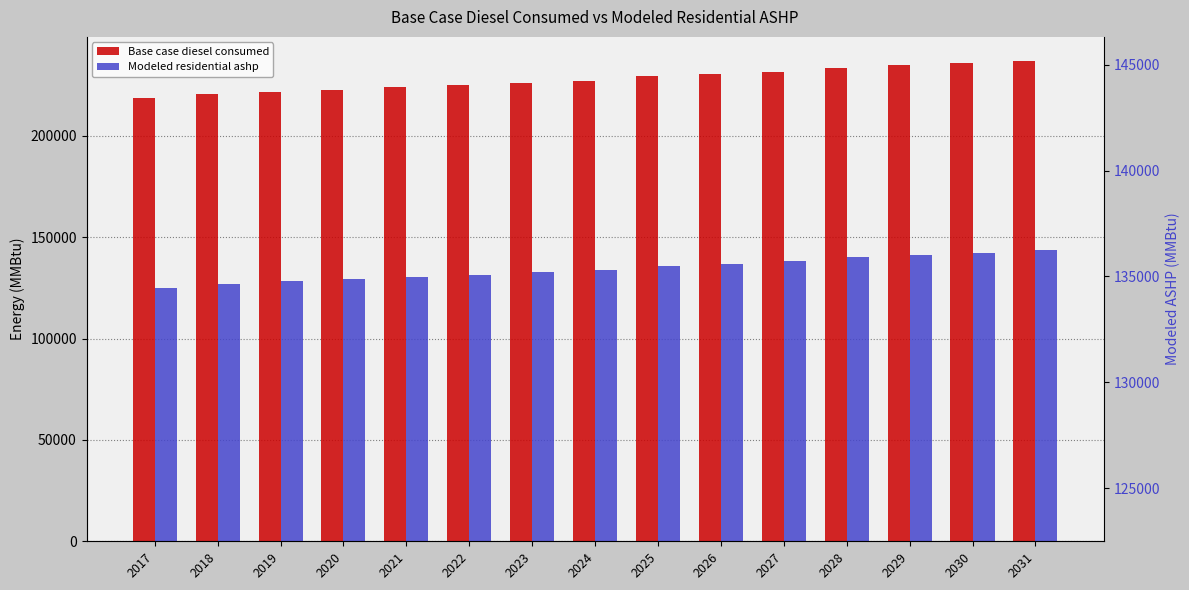

How many groups of bars are there?

15